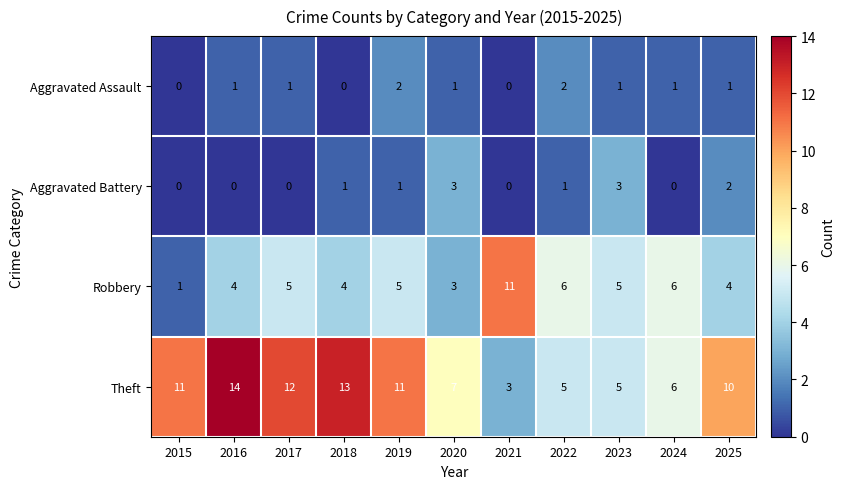

At how many categories does at least one series exceed 3?

11